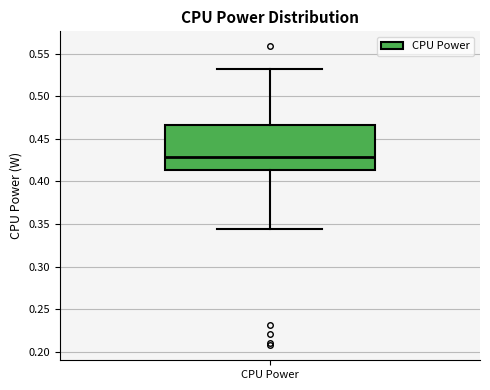

Read this box plot against the y-axis: the position of the median line, the range covered by the box, and the ends of both whiskers. The values are not printed on the chart, so give them approximately, as read against the axis.

median 0.430, box 0.415 to 0.465, whiskers 0.345 to 0.530